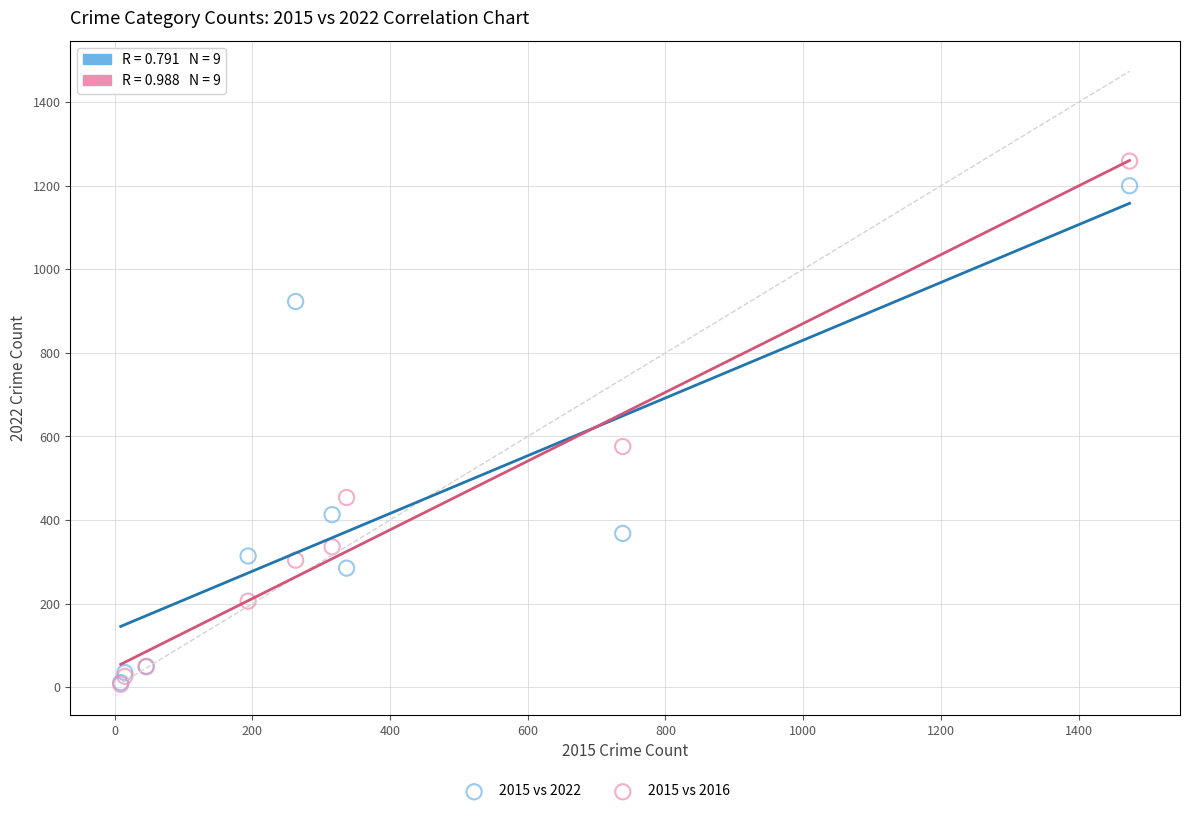

In the 2015 vs 2016 series, what Y value is closest to 633?

576